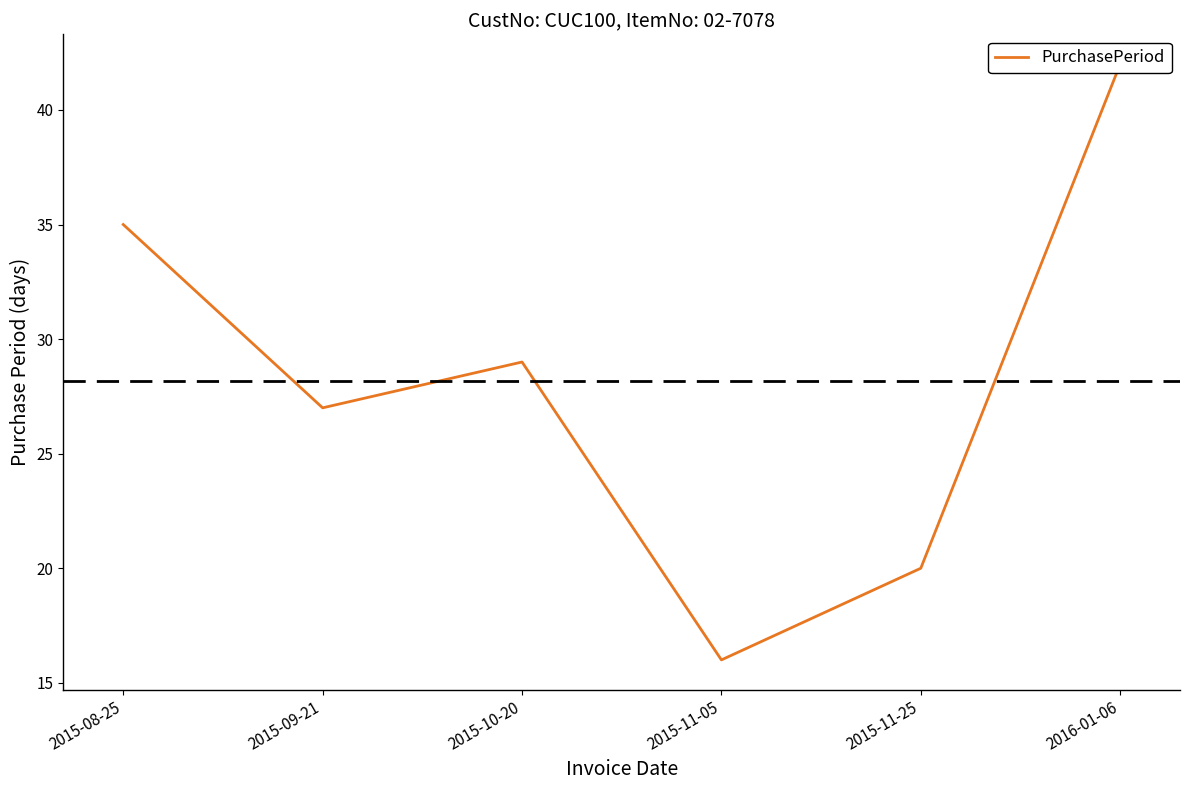

List the labels in order of value, smallest first.

2015-11-05, 2015-11-25, 2015-09-21, 2015-10-20, 2015-08-25, 2016-01-06